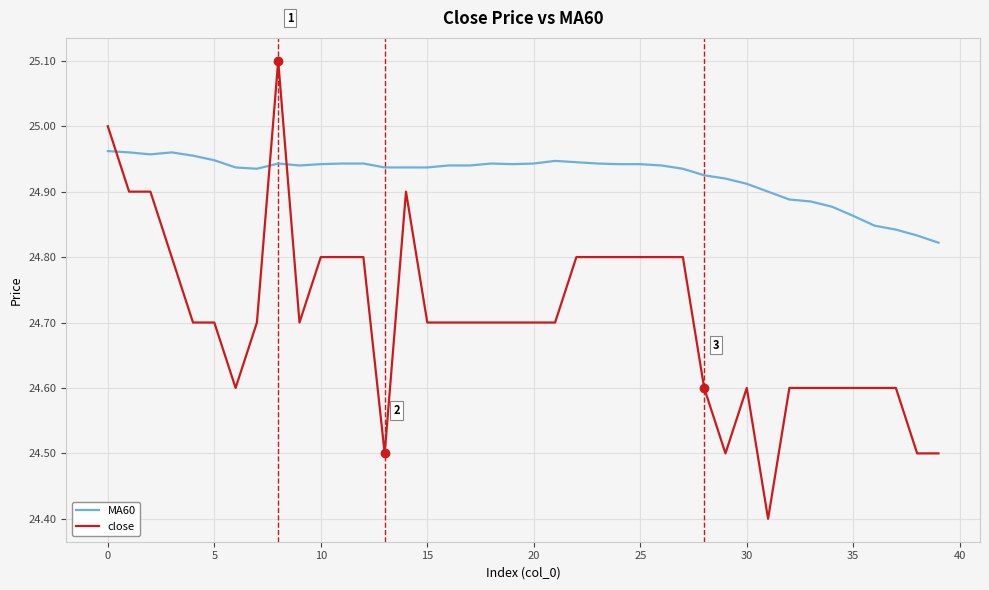

How many times do MA60 and close cross each other?

3